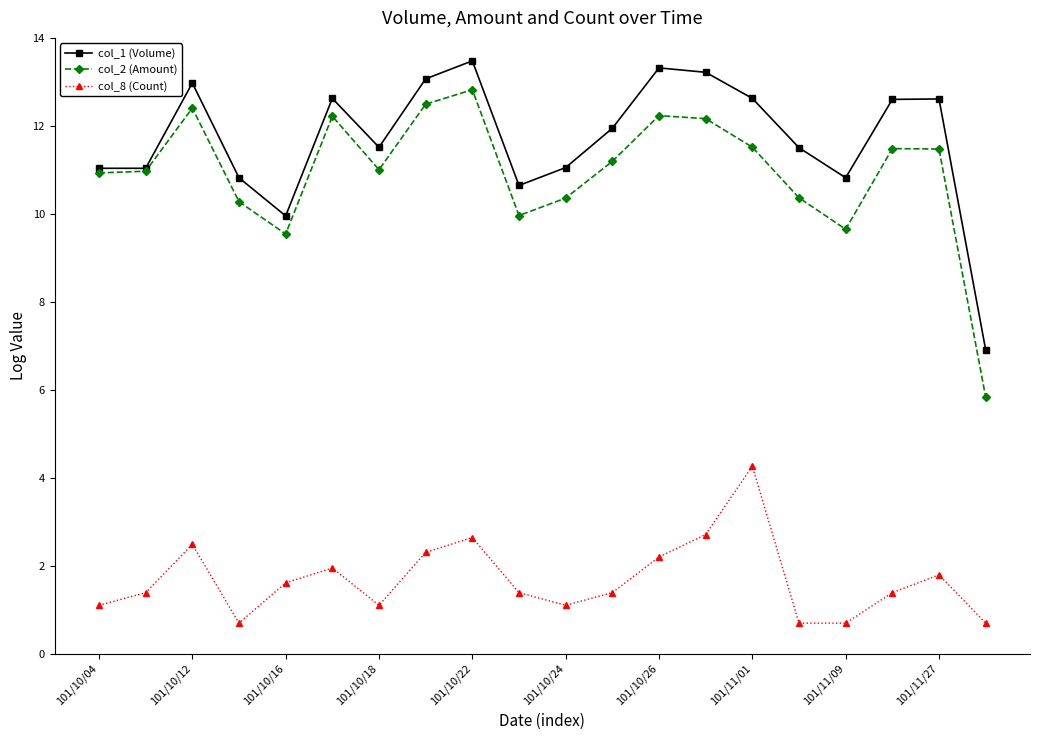

Is this an area chart (filled region under the line)?

No